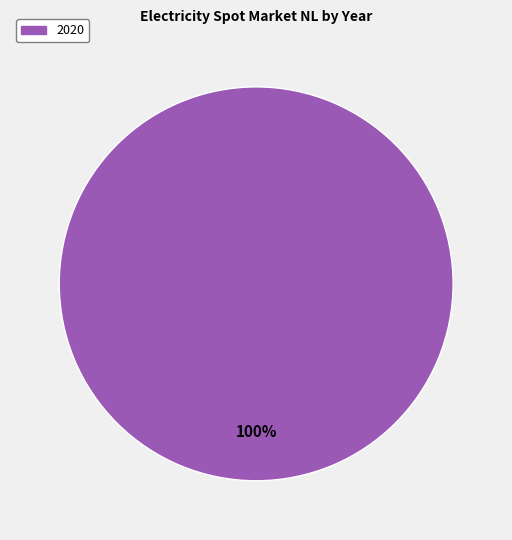

Does 2020 account for over 50% of the chart?

Yes